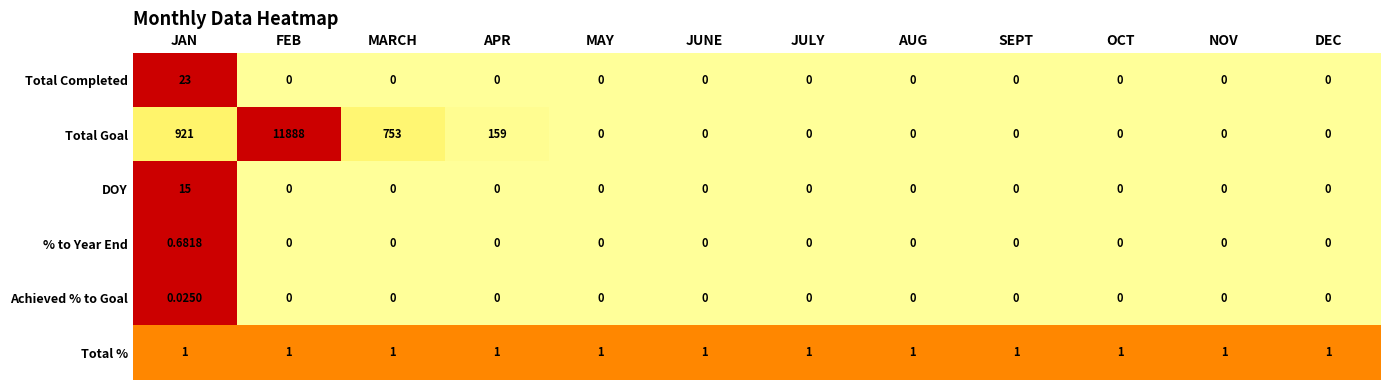

Is the value of Total % at MAY greater than the value of Achieved % to Goal at FEB?

Yes